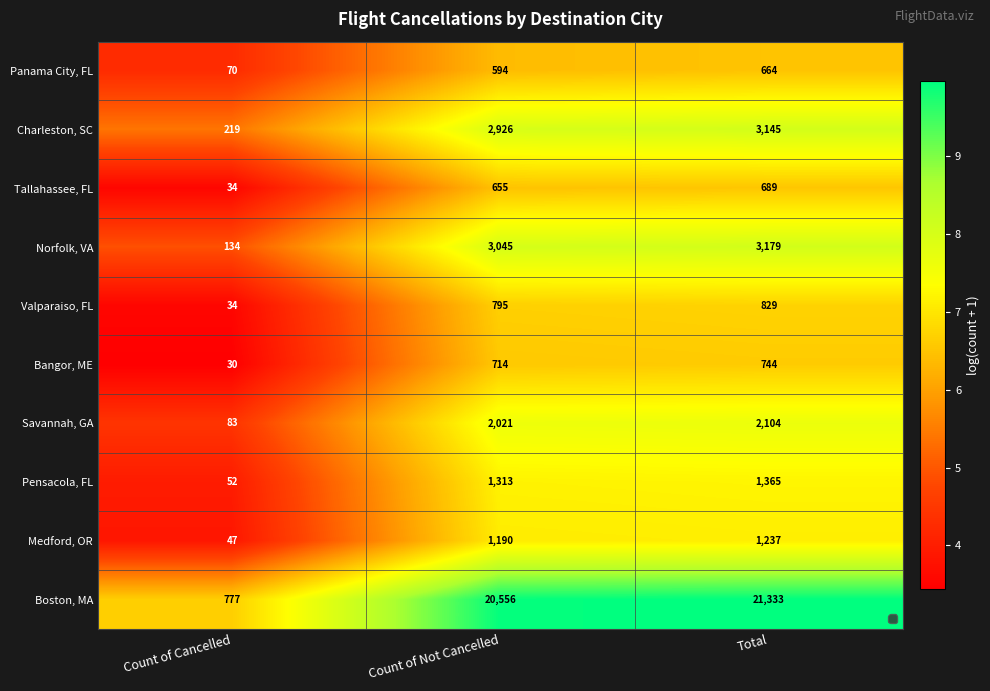

What value does the Medford, OR series have at Total, to the nearest 50?

1250